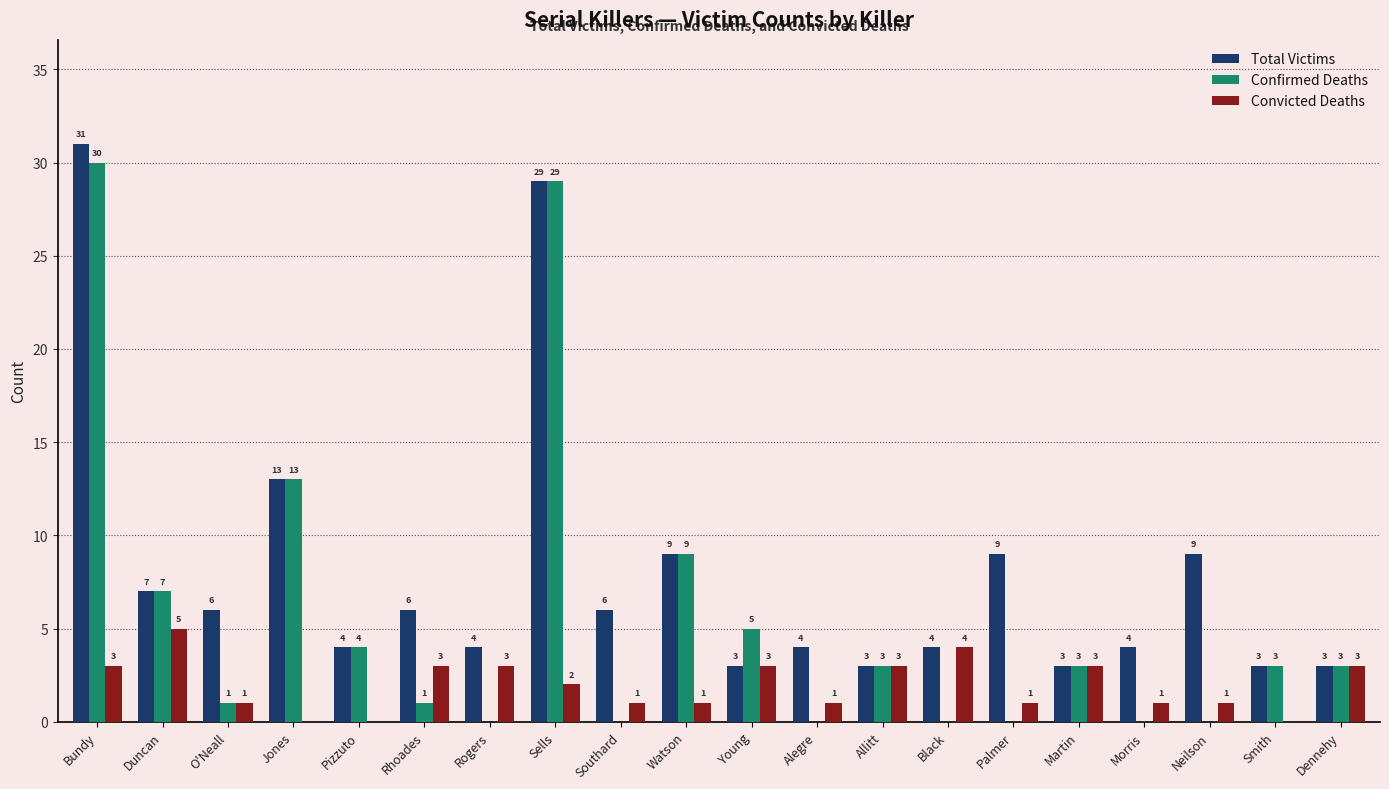

How many categories are shown in the chart?

20